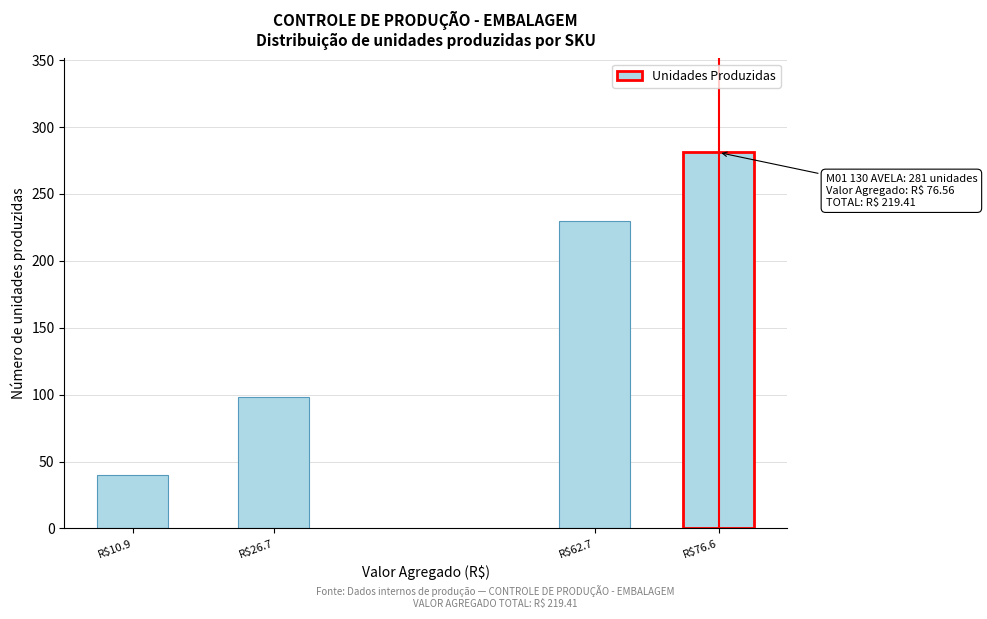

Reading left to right, list all the values displayed in this chart.

40	98	230	281